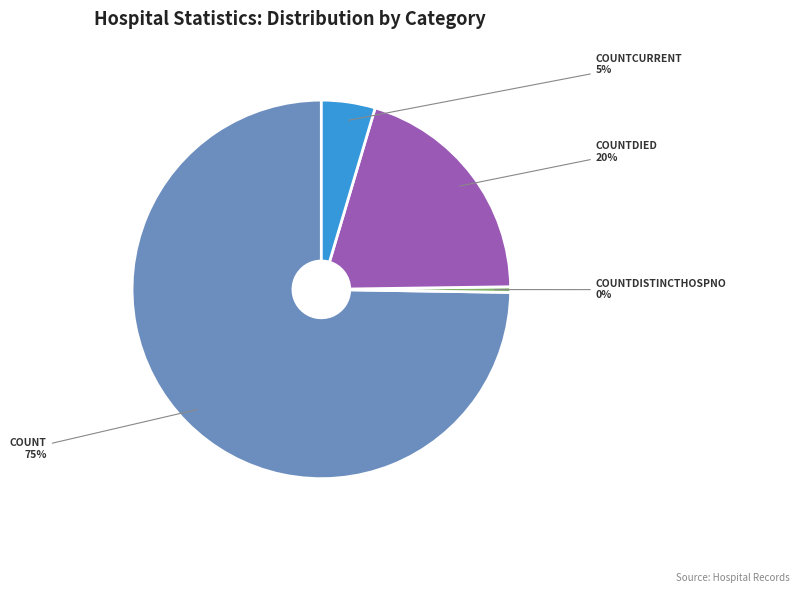

How many slices are in this pie chart?

4